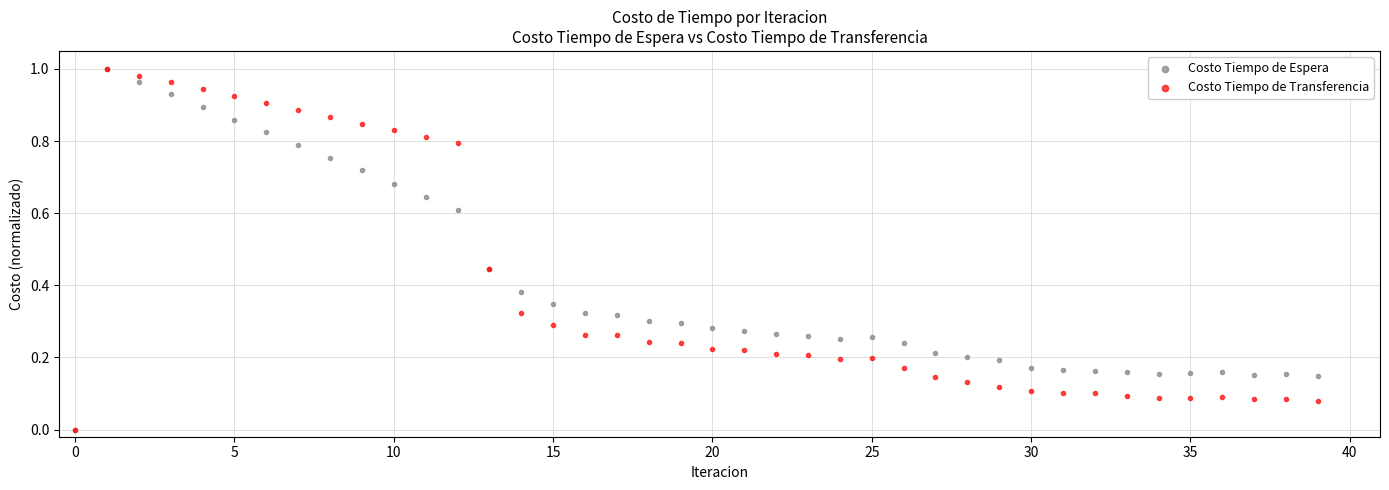

What are all the series names shown in the legend?

Costo Tiempo de Espera, Costo Tiempo de Transferencia